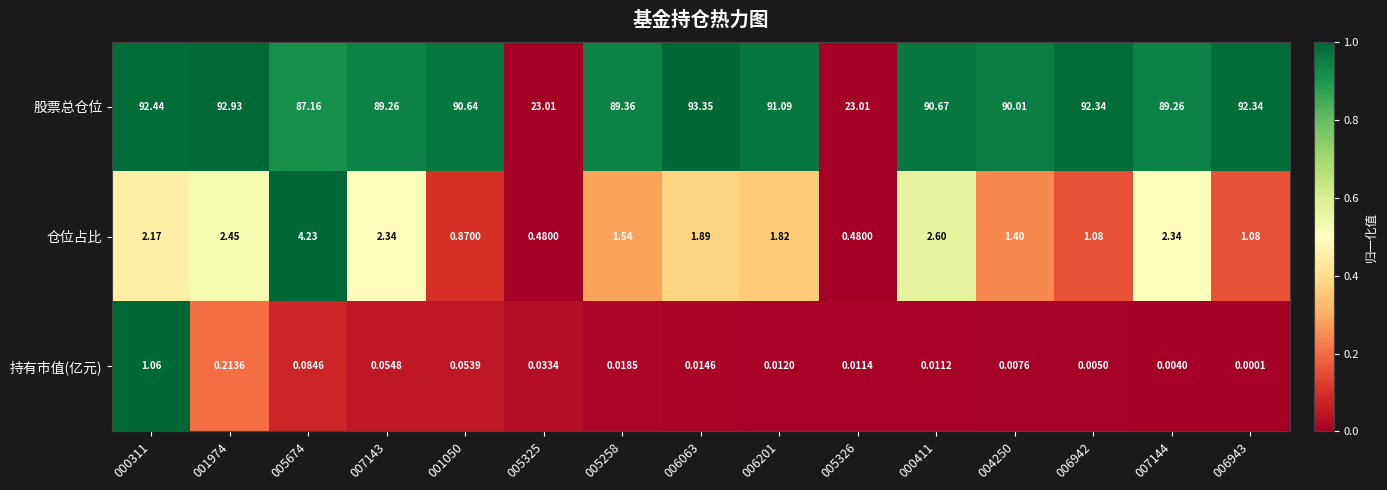

Rank the series by their maximum value, from highest to lowest.

股票总仓位, 仓位占比, 持有市值(亿元)